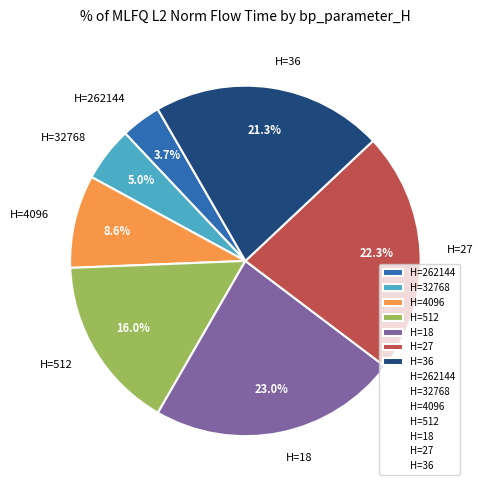

Which slice is the smallest?

H=262144